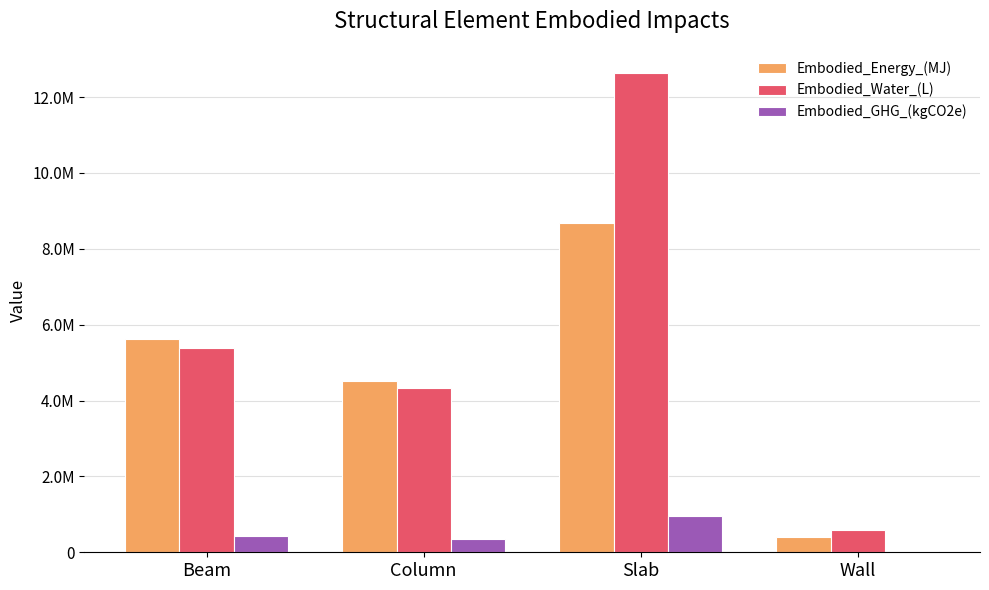

Reading left to right, list all the values displayed in this chart.

Embodied_Energy_(MJ): Beam=5622469.2	Column=4518694.6	Slab=8678839.9	Wall=400614.6
Embodied_Water_(L): Beam=5376123.9	Column=4320710.5	Slab=12639823.2	Wall=584393.6
Embodied_GHG_(kgCO2e): Beam=420236.1	Column=337737.5	Slab=965643.1	Wall=43742.1